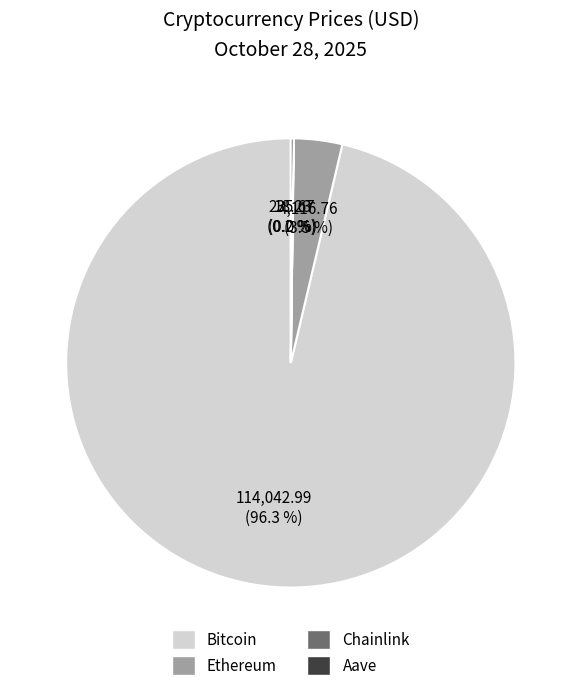

Which slice represents more than half of the pie?

Bitcoin